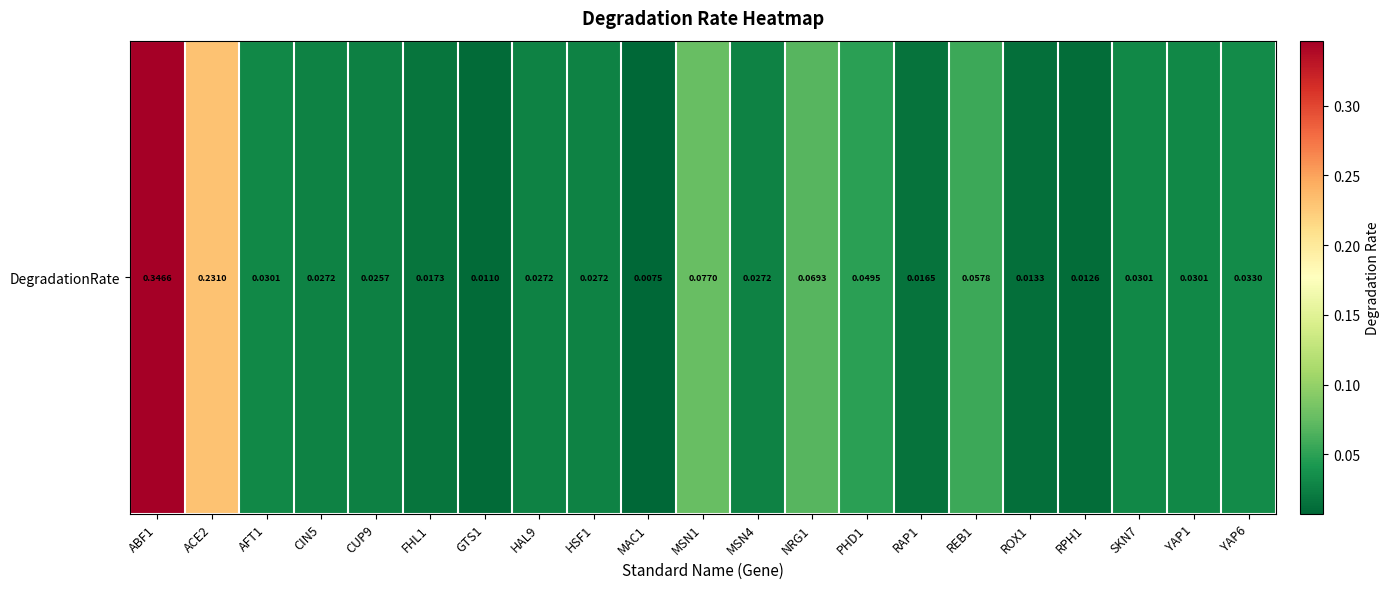

Between HAL9 and GTS1, which is larger?

HAL9